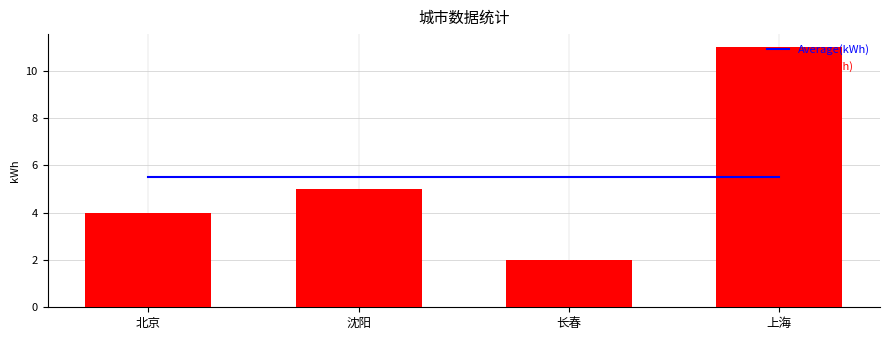

At which category does the chart reach its peak across all series?

上海